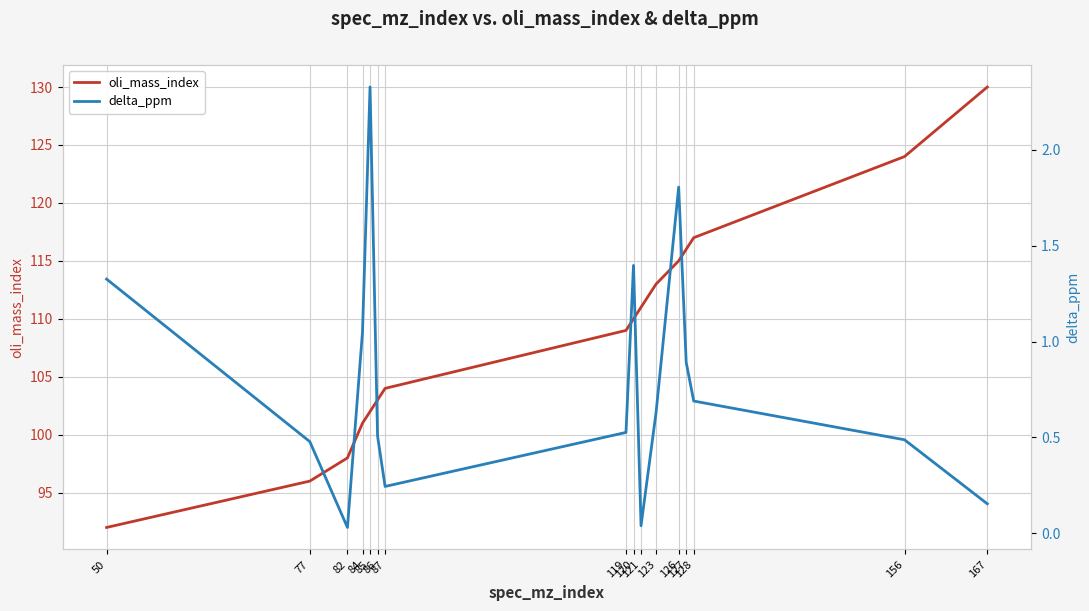

Reading left to right, what are all the values shown in this chart?

oli_mass_index: 92.0	96.0	98.0	101.0	102.0	103.0	104.0	109.0	110.0	111.0	113.0	115.0	116.0	117.0	124.0	130.0
delta_ppm: 1.3	0.5	0.0	1.1	2.3	0.5	0.2	0.5	1.4	0.0	0.6	1.8	0.9	0.7	0.5	0.2